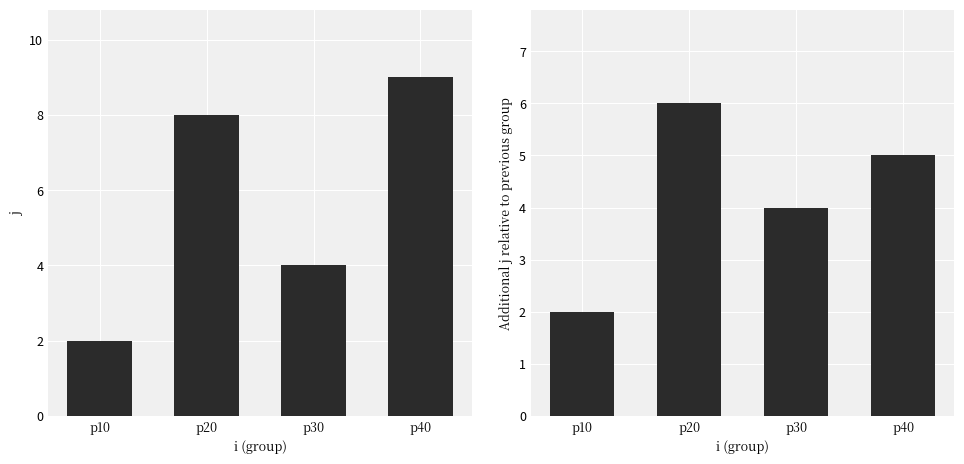

How many bars are there in total?

8